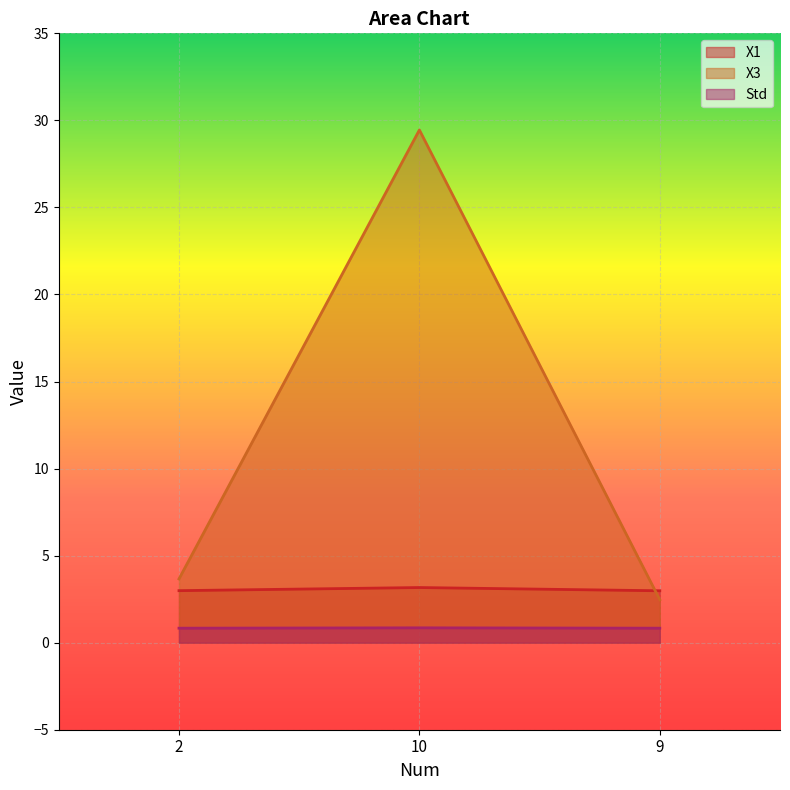

List the labels in order of X1 value, smallest first.

9, 2, 10